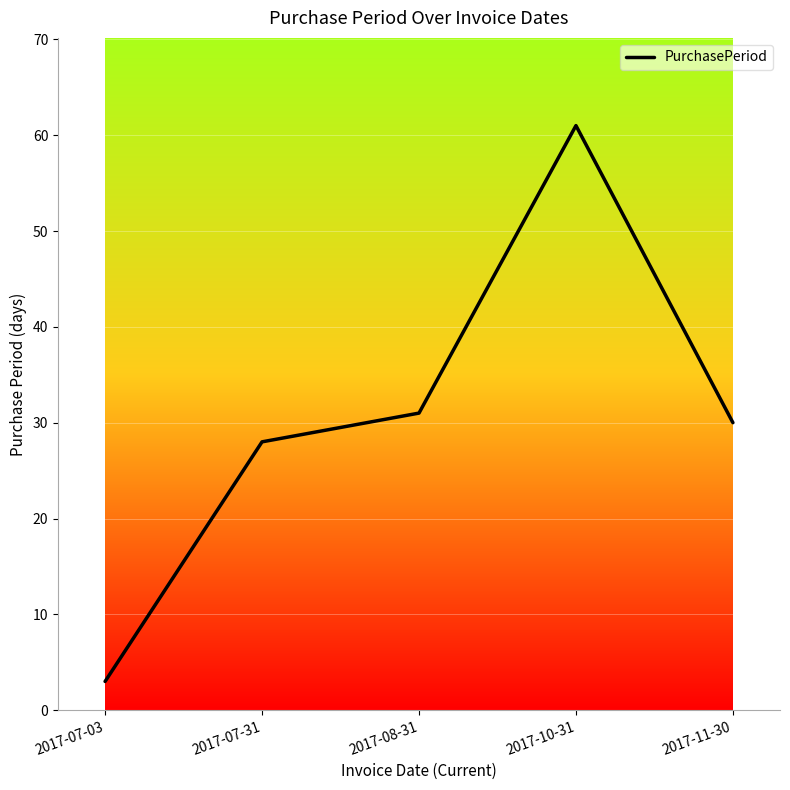

How many categories are shown in the chart?

5